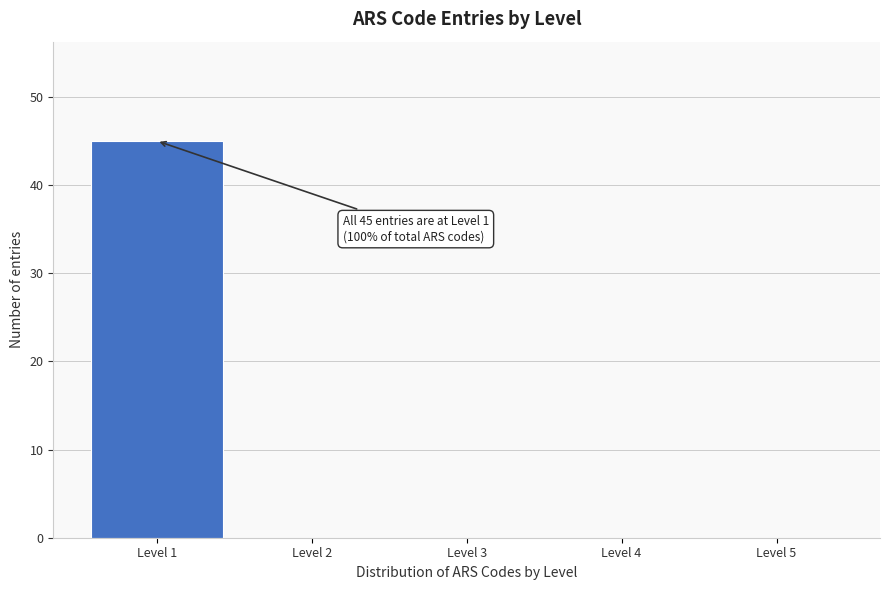

Reading left to right, list all the values displayed in this chart.

Level 1=45	Level 2=0	Level 3=0	Level 4=0	Level 5=0